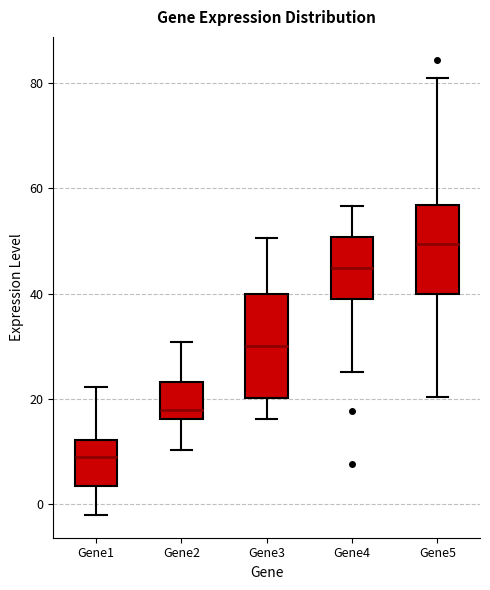

Reading left to right, read every box against the y-axis: the position of its median line, the range the box covers, and the ends of its whiskers. The values are not printed on the chart, so give them approximately, as read against the axis.

Gene1: median 10, box 4 to 12, whiskers -2 to 22
Gene2: median 18, box 16 to 24, whiskers 10 to 30
Gene3: median 30, box 20 to 40, whiskers 16 to 50
Gene4: median 44, box 38 to 50, whiskers 26 to 56
Gene5: median 50, box 40 to 56, whiskers 20 to 80